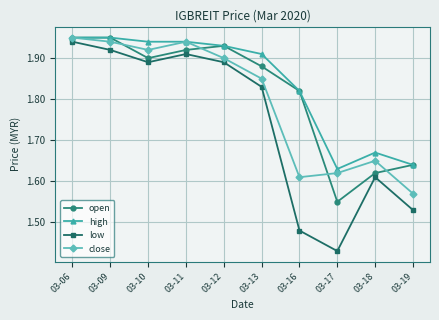

Where is open nearest to the value 1?

03-17